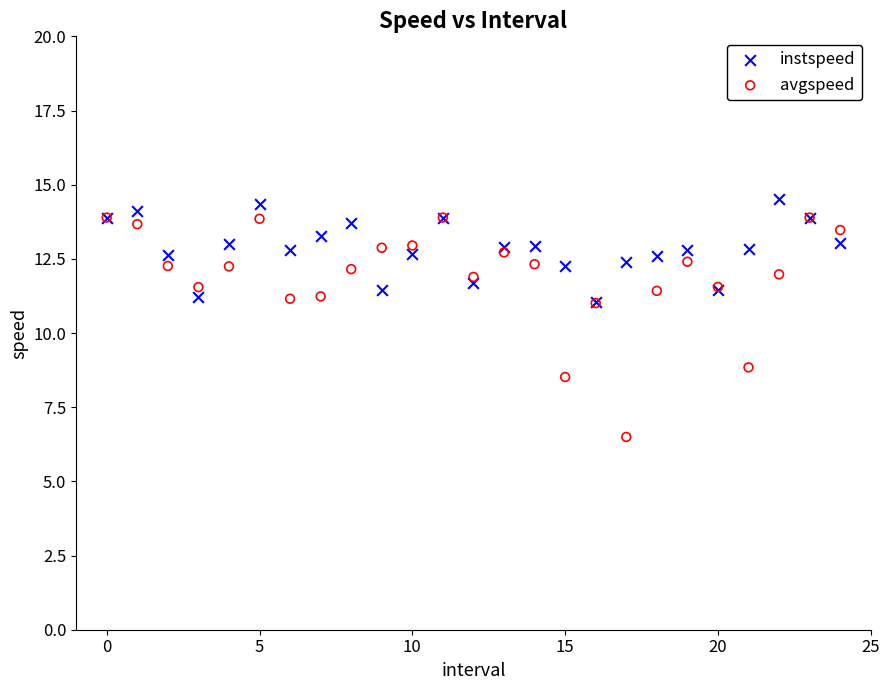

Which series has the widest spread of Y values?

avgspeed